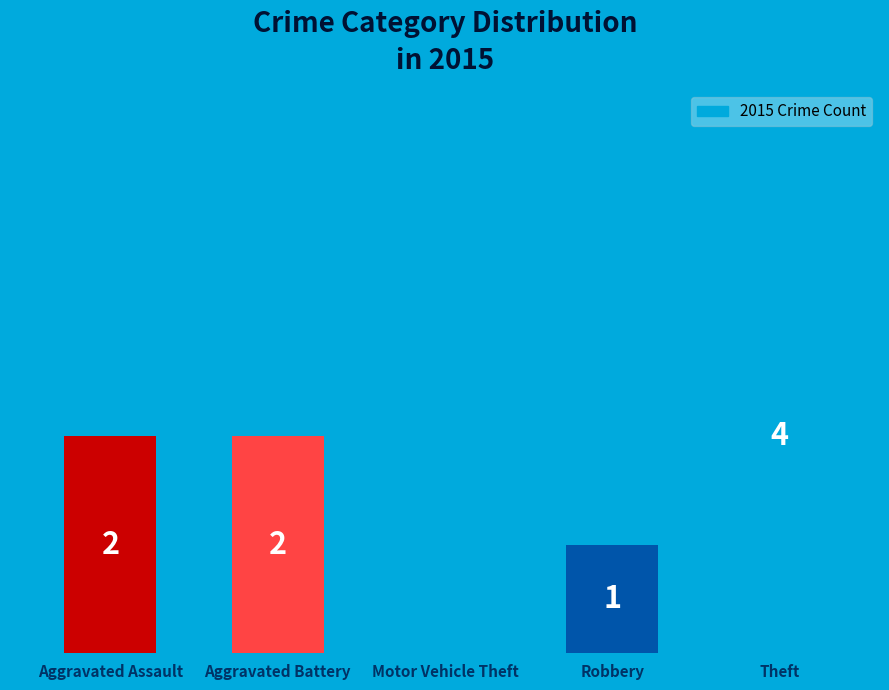

Which has a higher value, Theft or Motor Vehicle Theft?

Theft